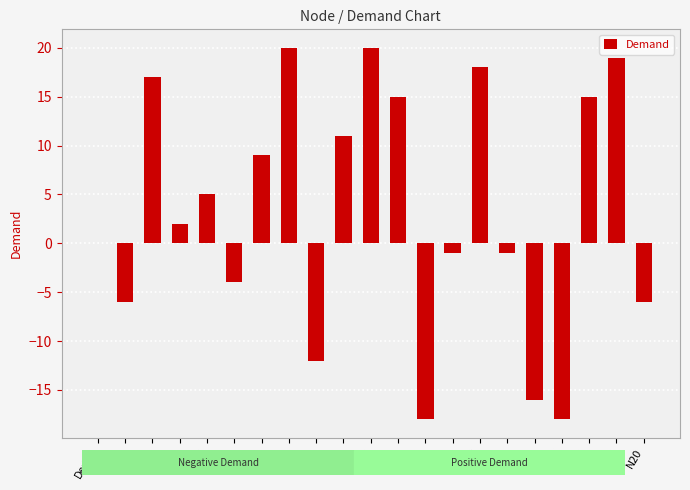

What is the greatest value displayed?

20